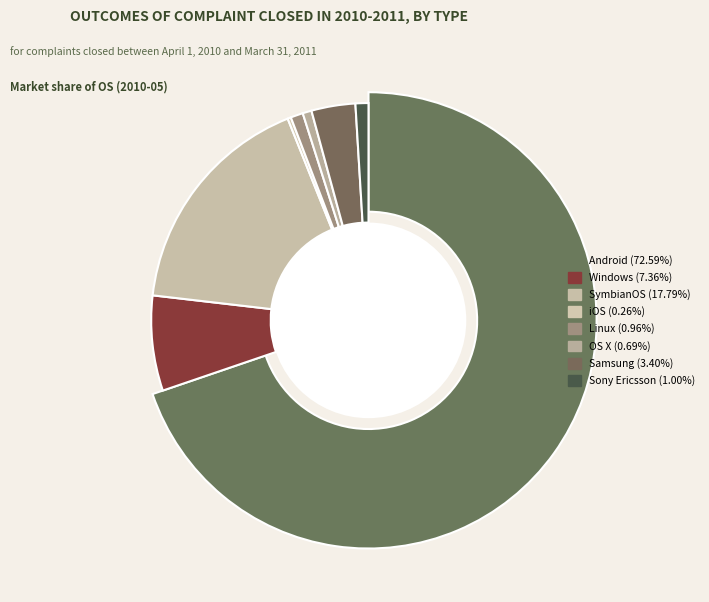

True or false: Linux accounts for 1% of the total.

True